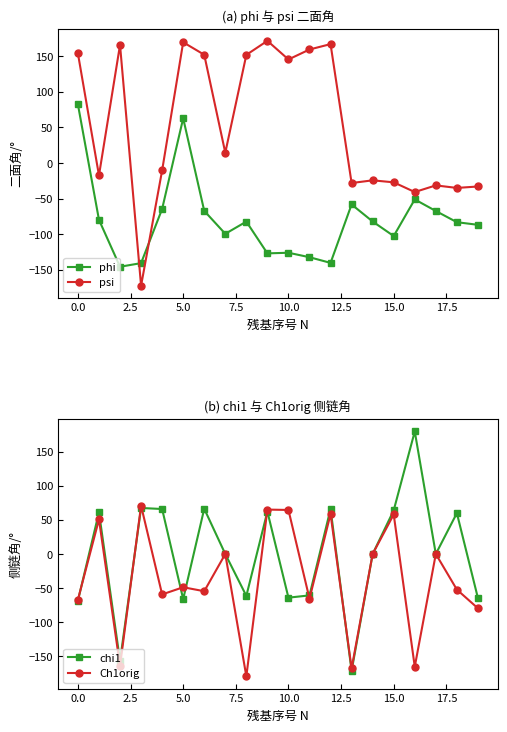

How many times do psi and phi cross each other?

2